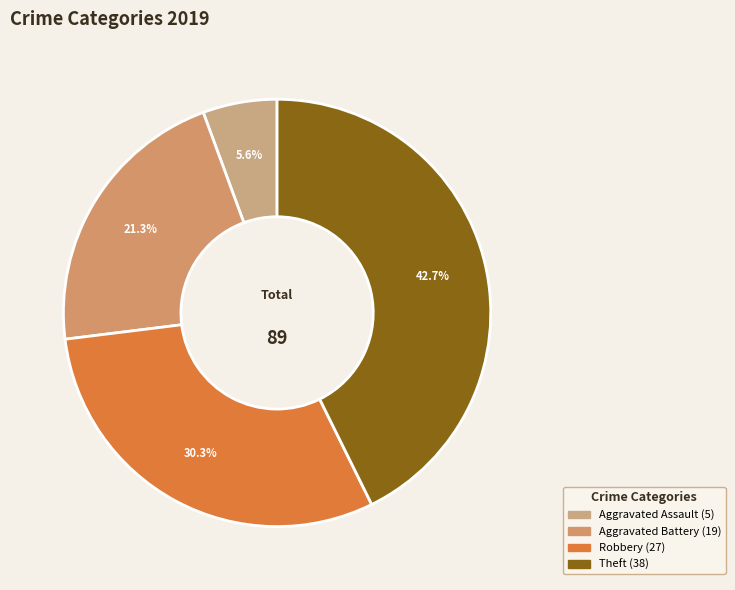

To the nearest percent, what is the combined percentage of Robbery and Aggravated Assault?

36%